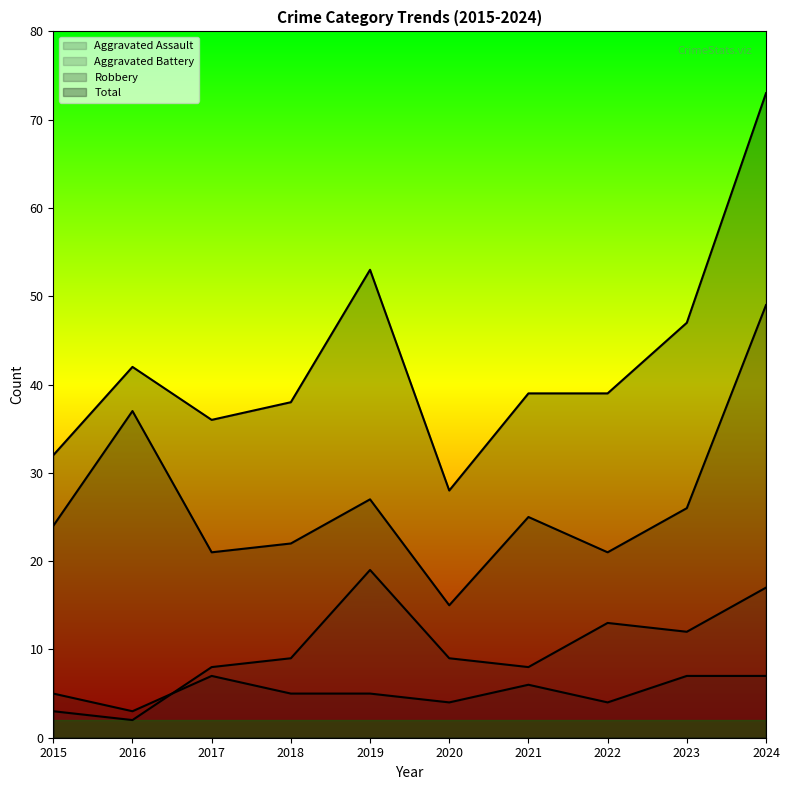

What are all the series names shown in the legend?

Aggravated Assault, Aggravated Battery, Robbery, Total